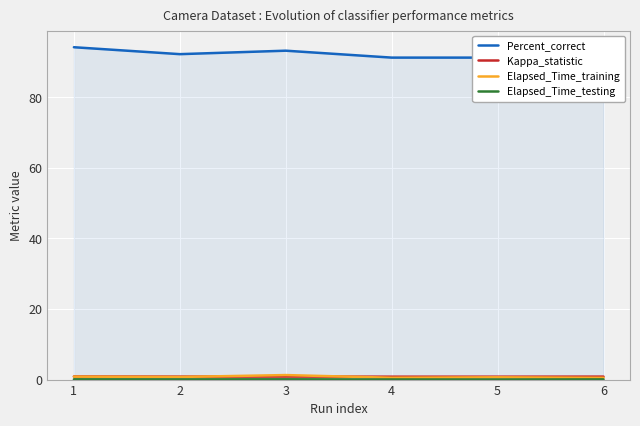

What is the total value across all series at 6?

93.6